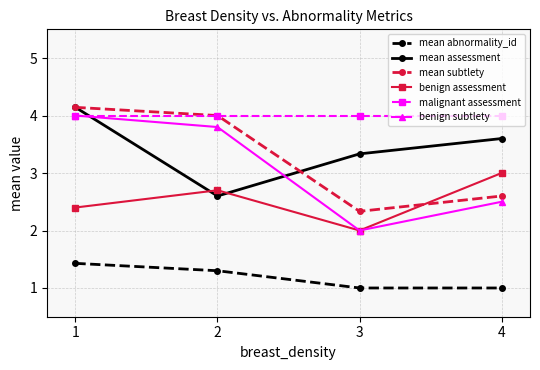

Which series has the largest total across all categories?

malignant assessment